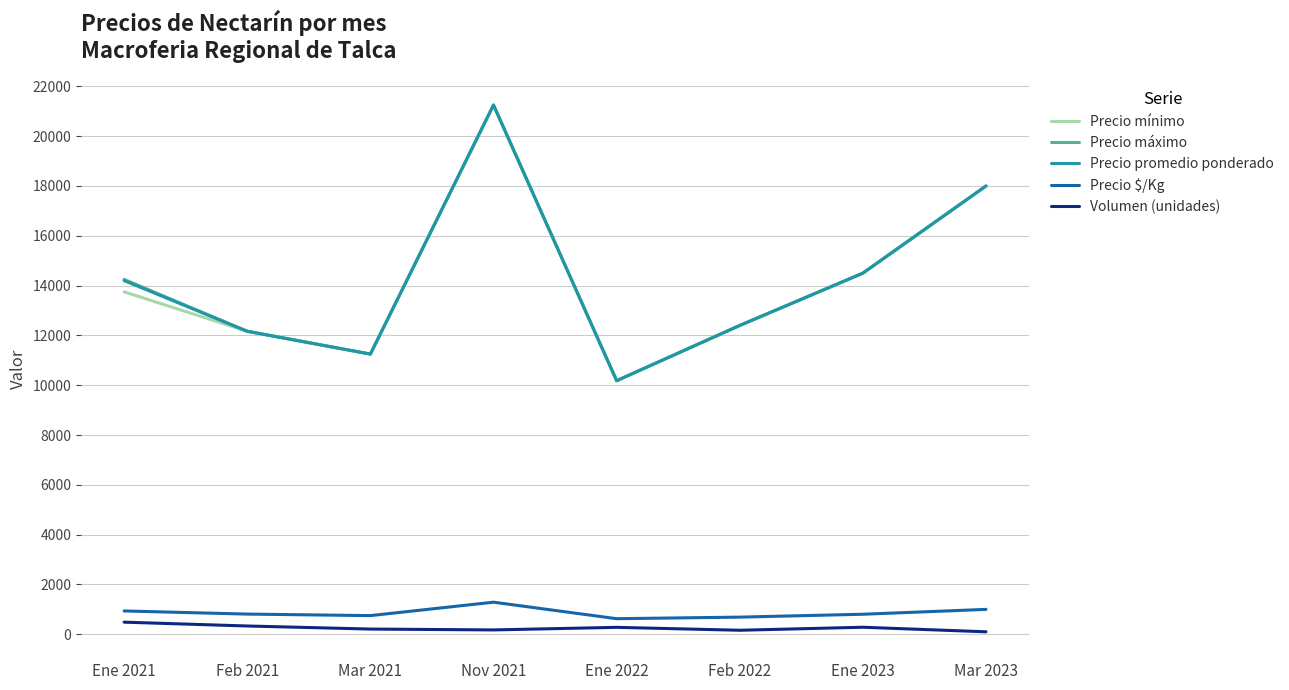

At which category is the sum across all series the highest?

Nov 2021